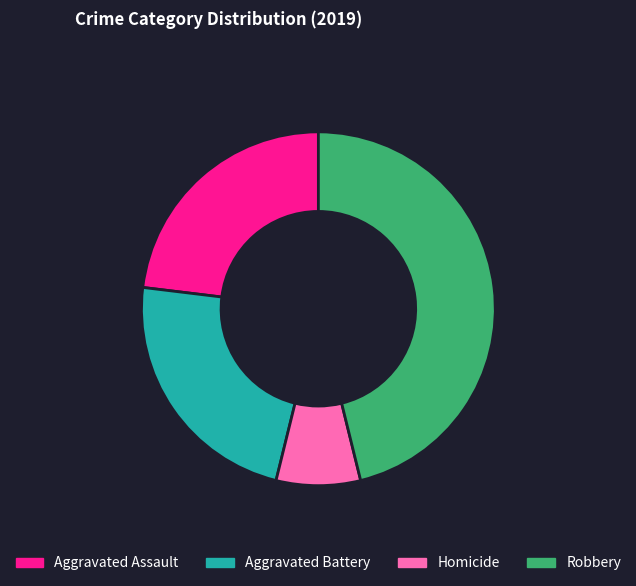

Between Robbery and Aggravated Assault, which is larger?

Robbery